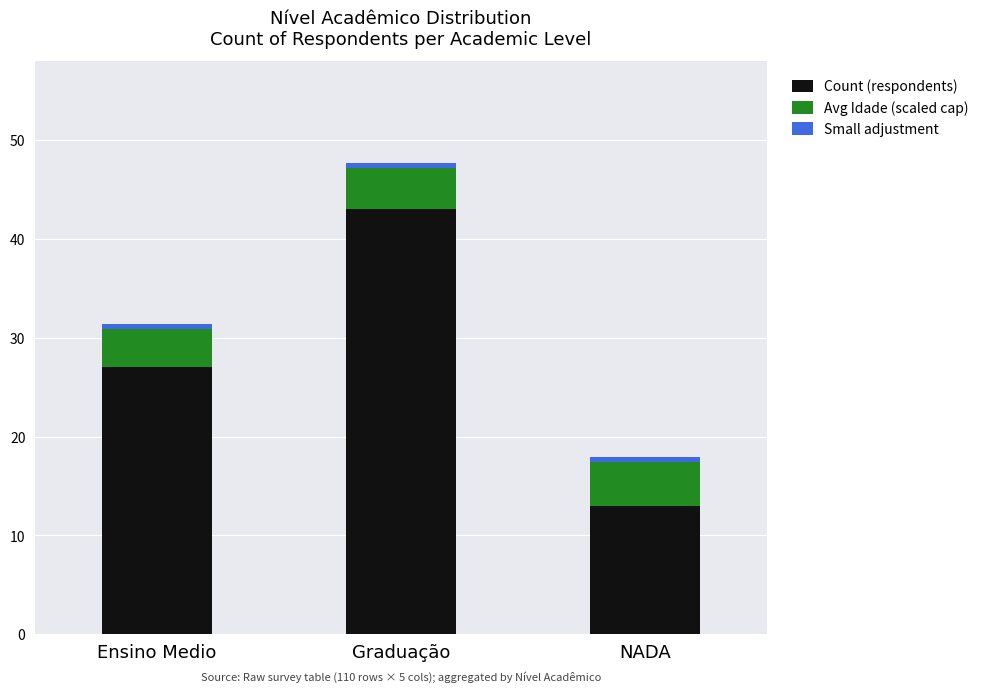

At which label does Count (respondents) reach its peak?

Graduação